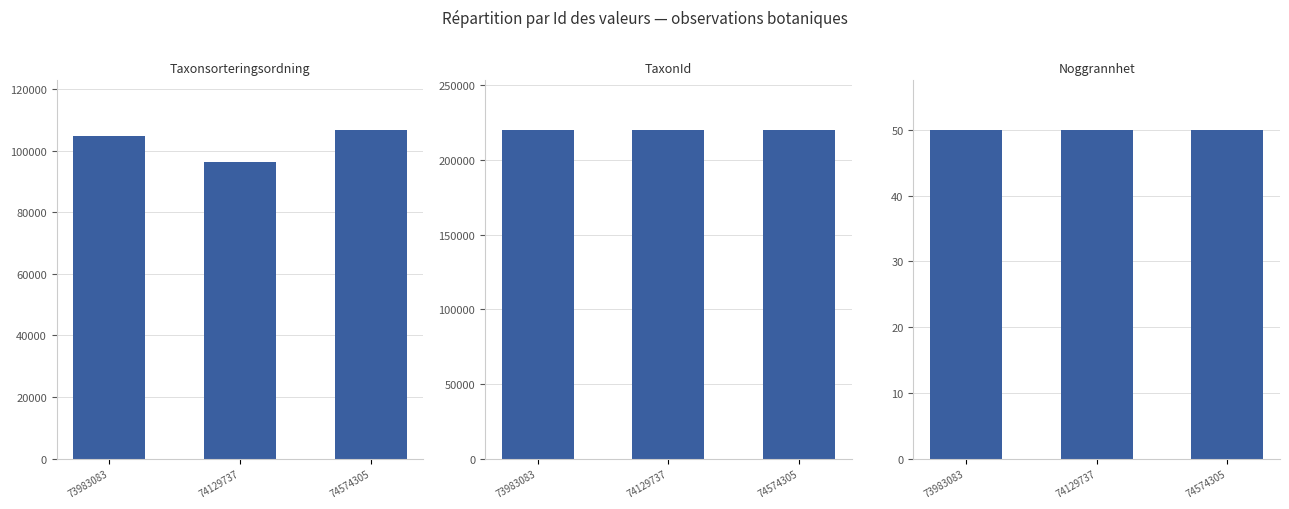

What is the difference between the maximum and minimum values in the Taxonsorteringsordning series?

10520